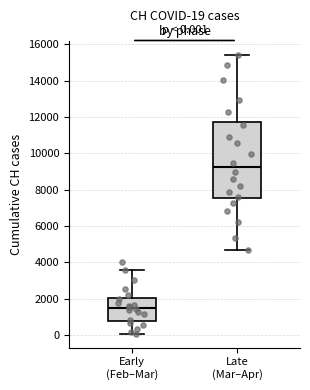

Which box is the tallest, from its lower edge to its upper edge?

Late (Mar–Apr)